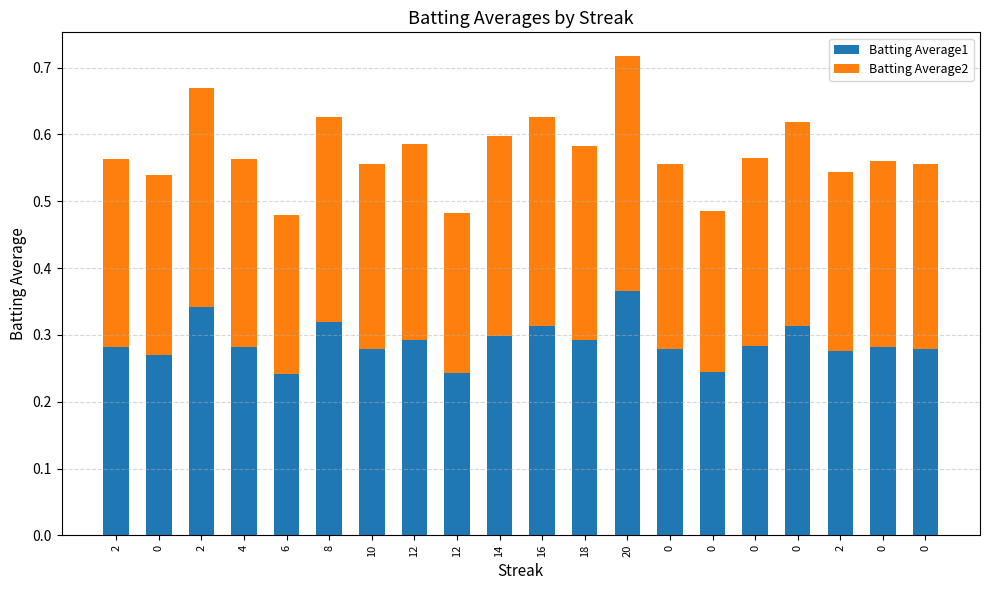

What are all the series names shown in the legend?

Batting Average1, Batting Average2